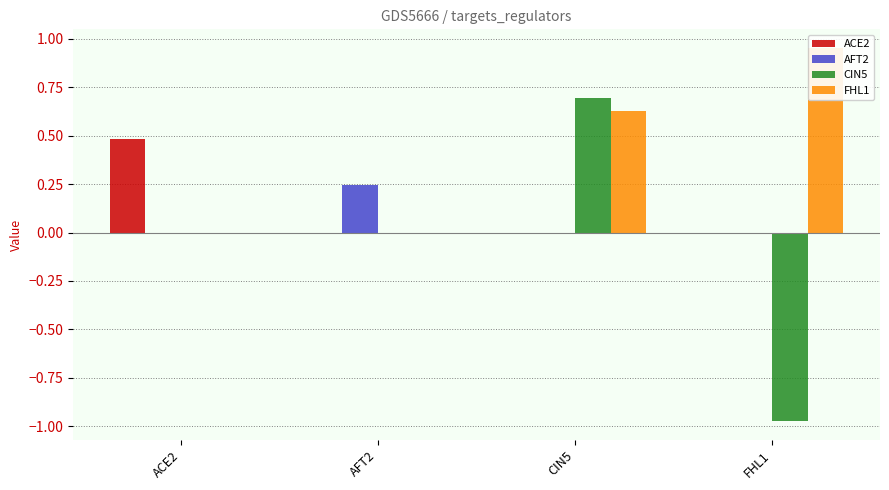

What is the maximum value for CIN5?

0.7